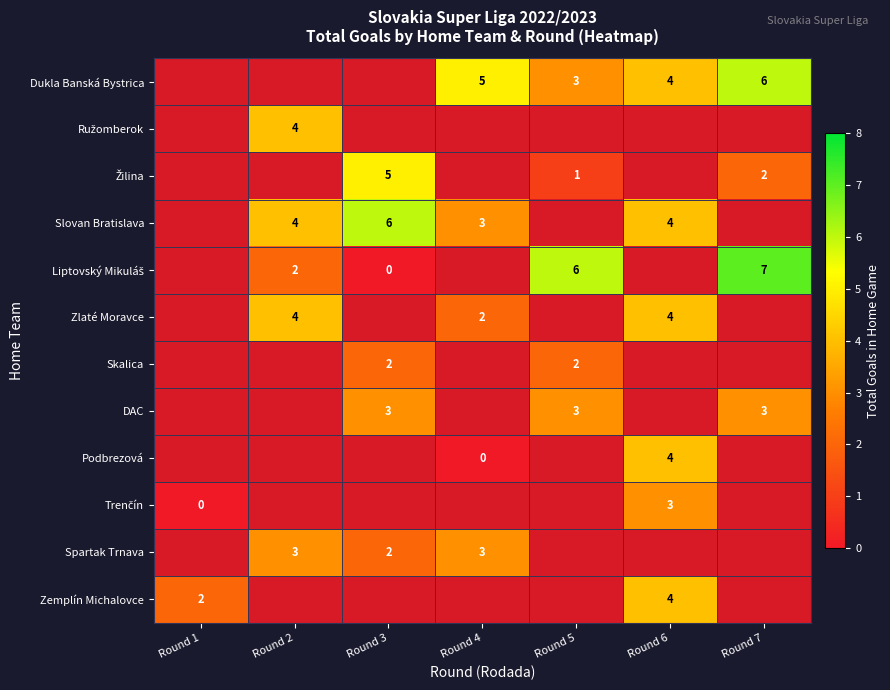

Is it true that Zemplín Michalovce equals 1.2 at Round 1?

False